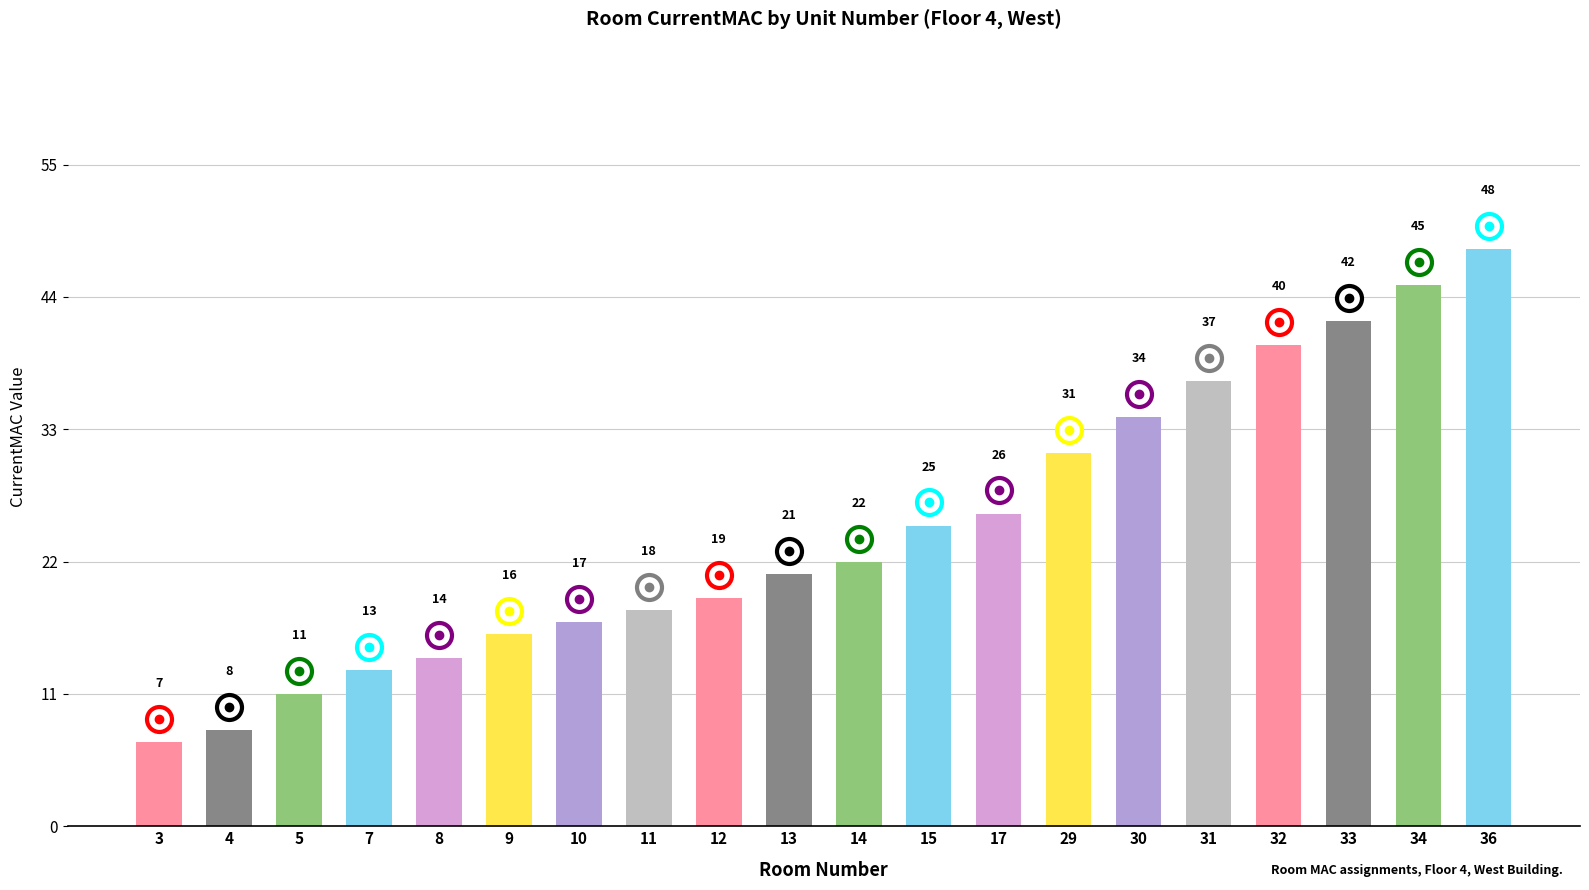

What is the difference between the values at 17 and 32?

14